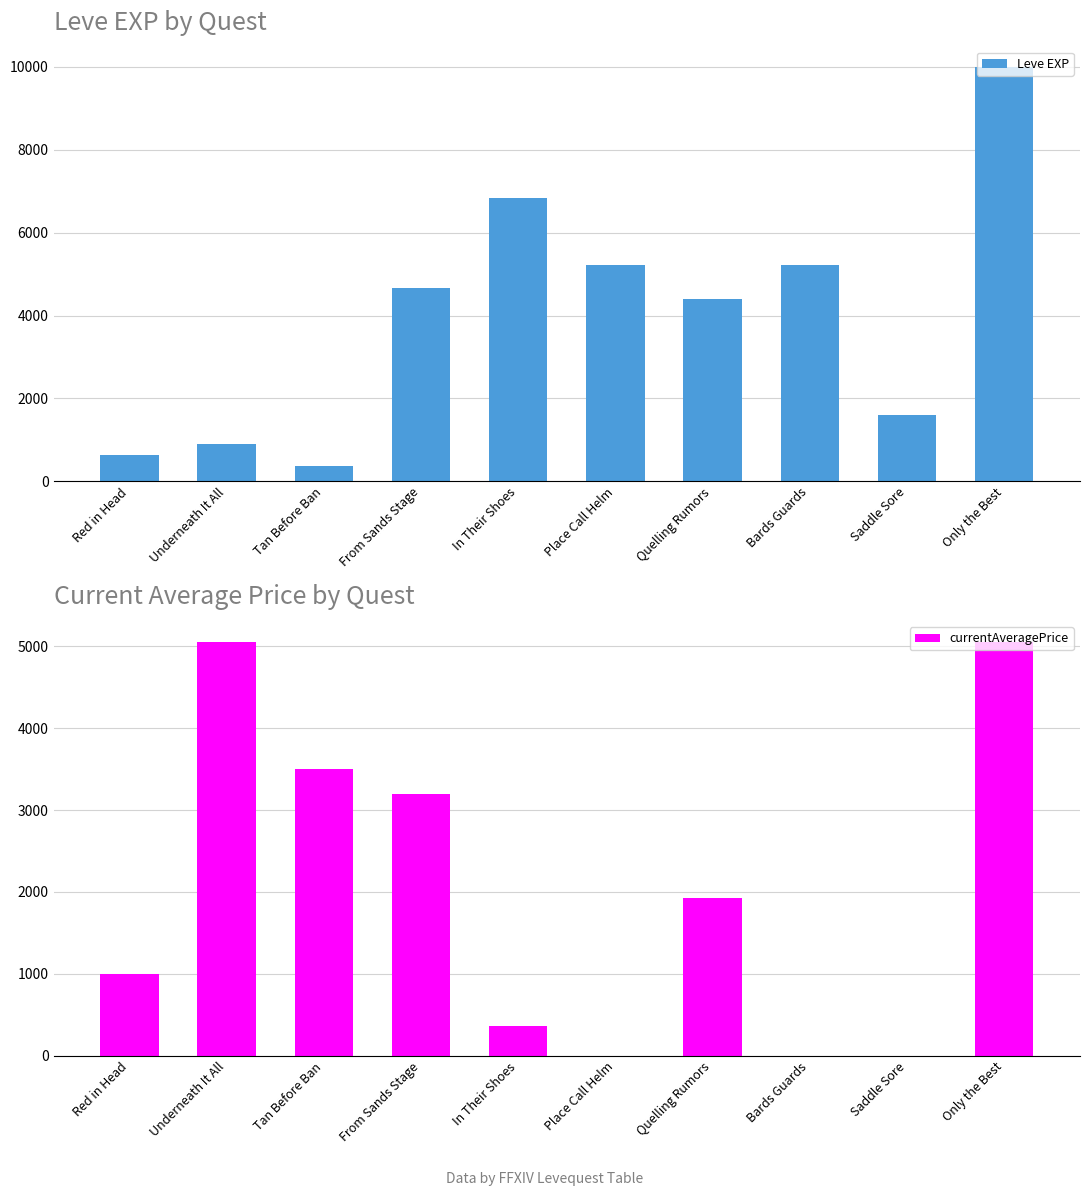

At how many categories does at least one series exceed 9557?

1